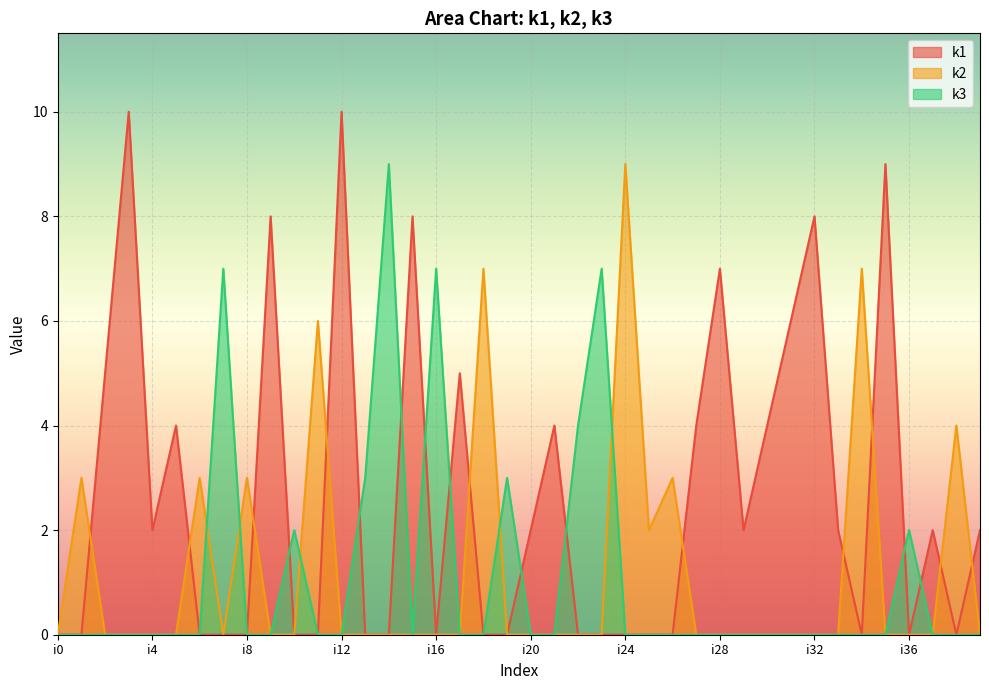

The value of k2 at i35 is -6. True or false?

False